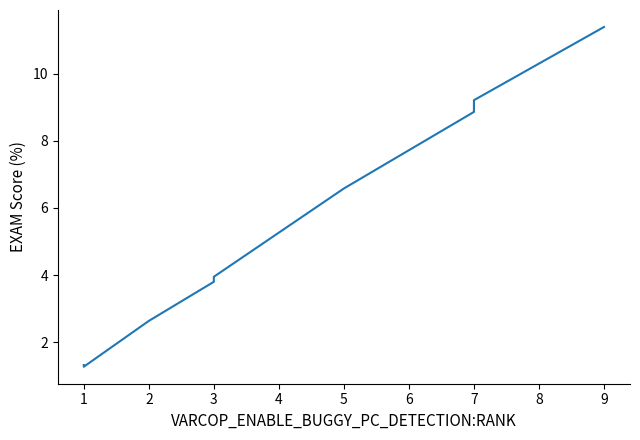

Count the number of categories in the chart.

20